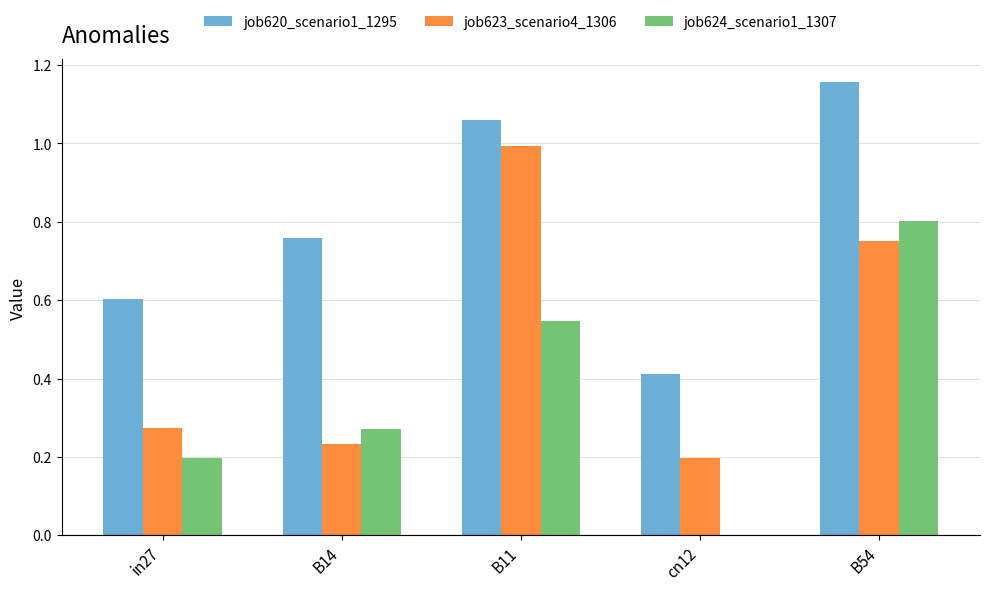

Is the value of job624_scenario1_1307 at cn12 greater than the value of job623_scenario4_1306 at cn12?

No